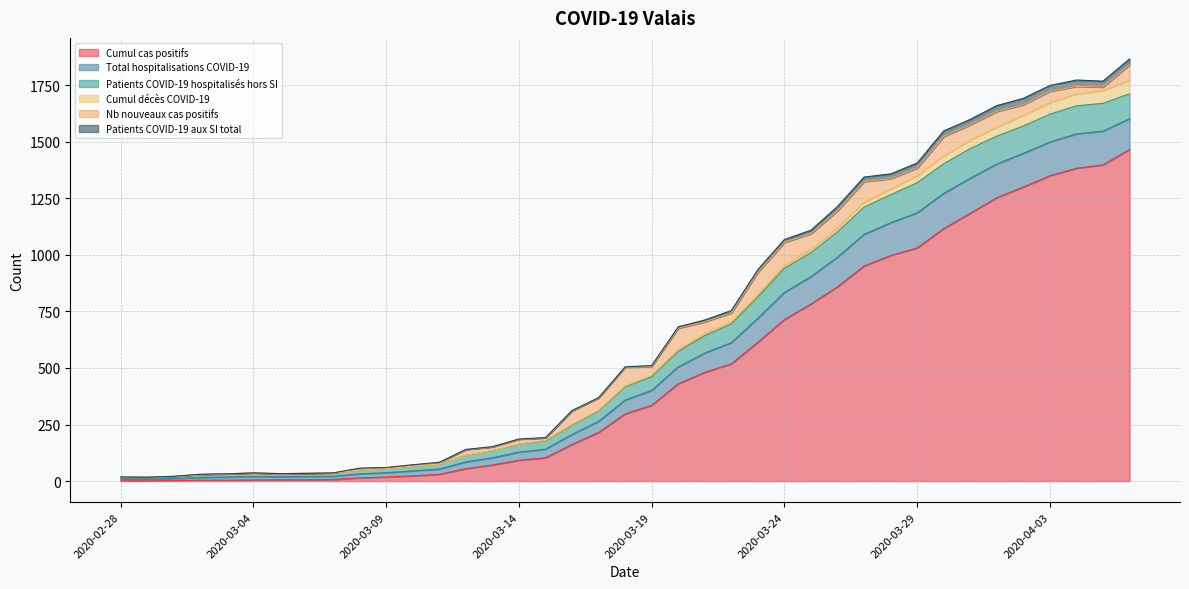

What position from the left is 2020-03-24?

26